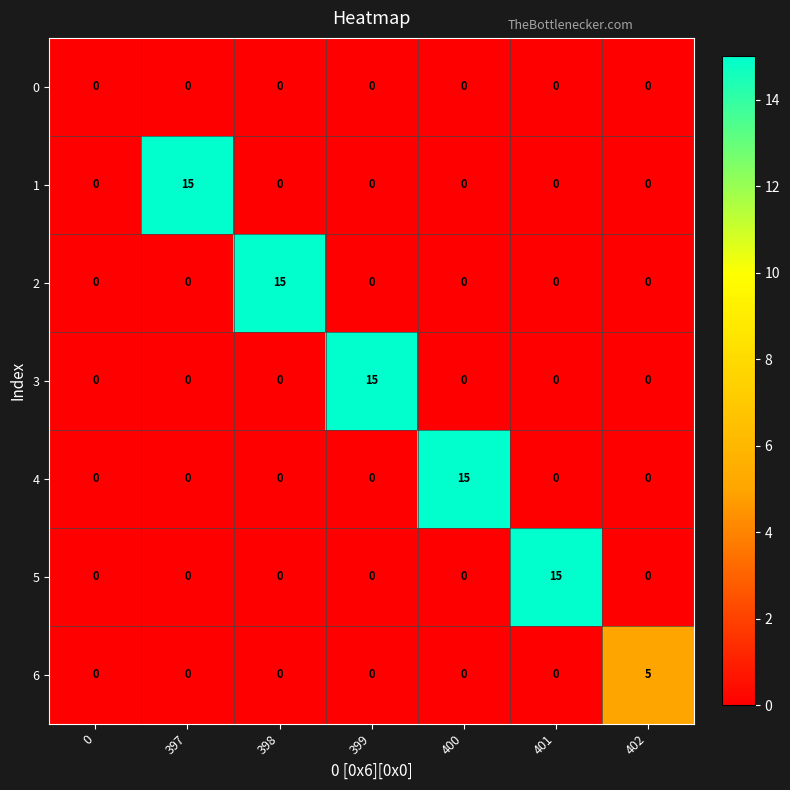

Count the 6 values in the range 0 to 1.

6